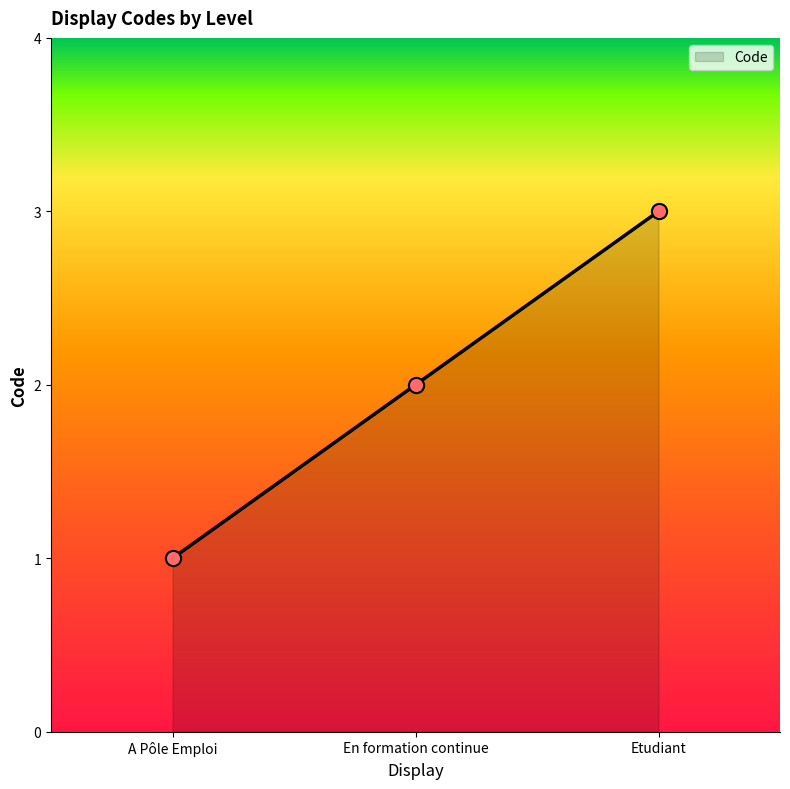

What is the change in value from A Pôle Emploi to En formation continue?

+1